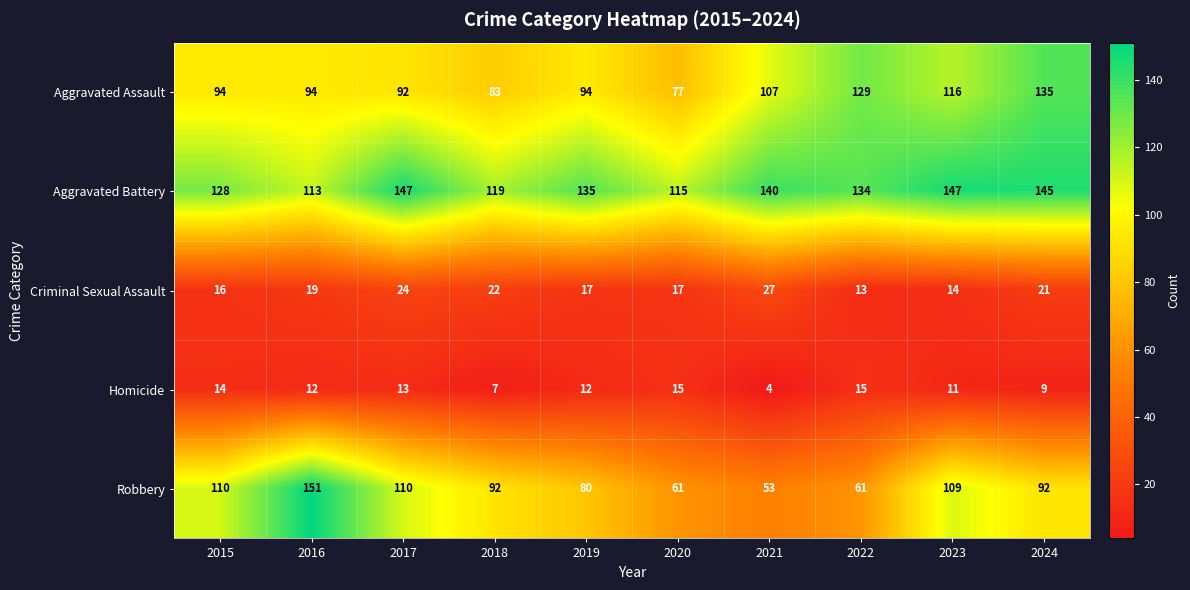

Which series has the largest total across all categories?

Aggravated Battery